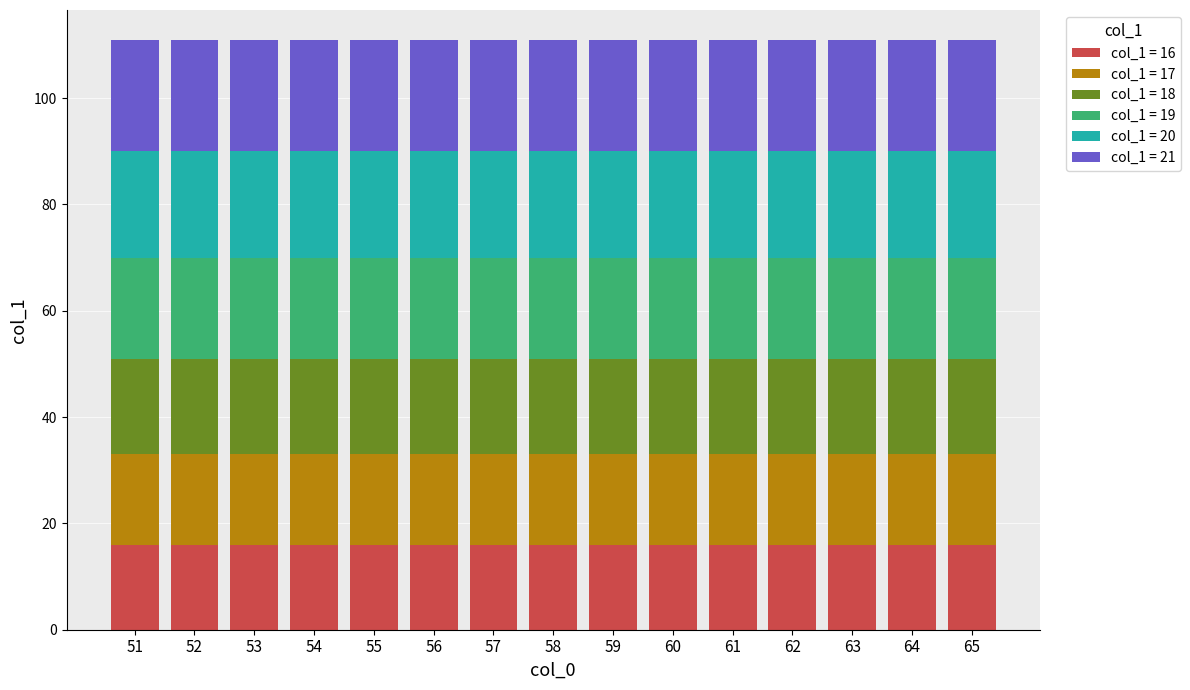

True or false: col_1 = 16 has a value of 24 at 51.

False